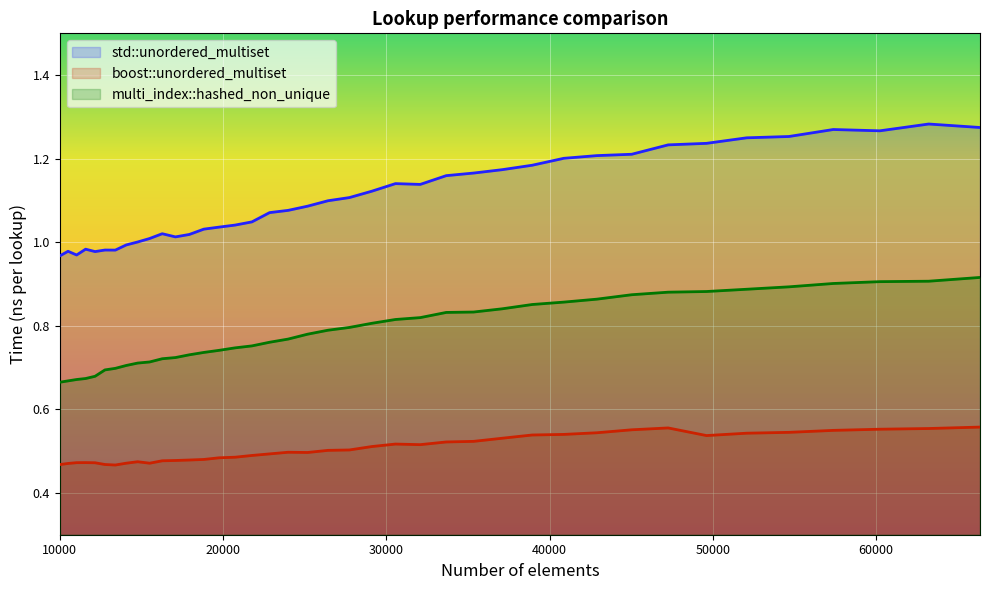

True or false: multi_index::hashed_non_unique and boost::unordered_multiset intersect in this chart.

False